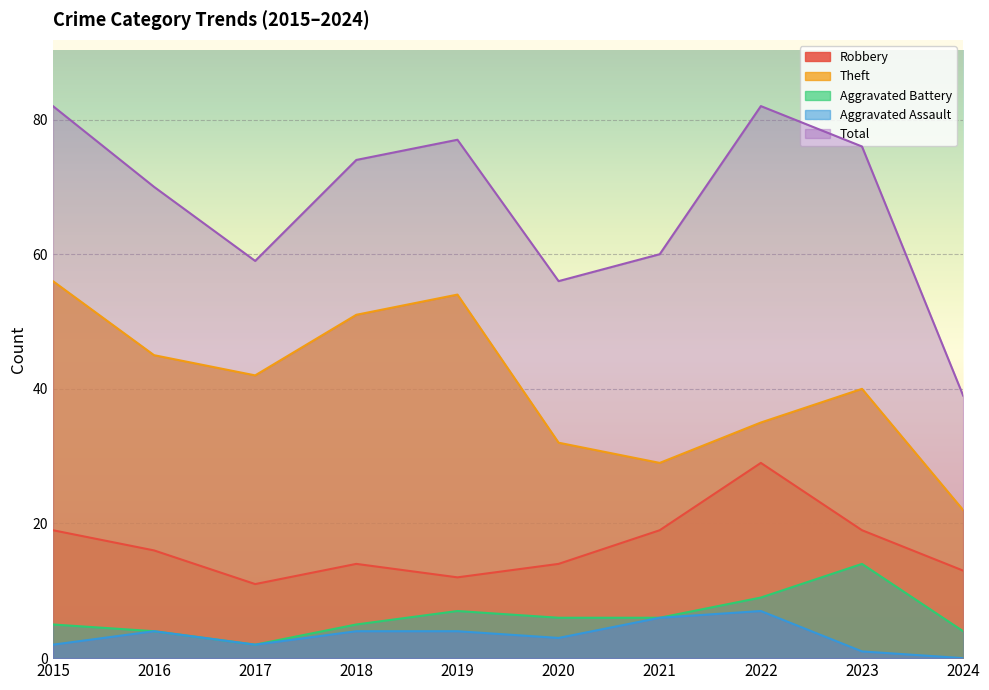

How many lines are shown in the chart?

5